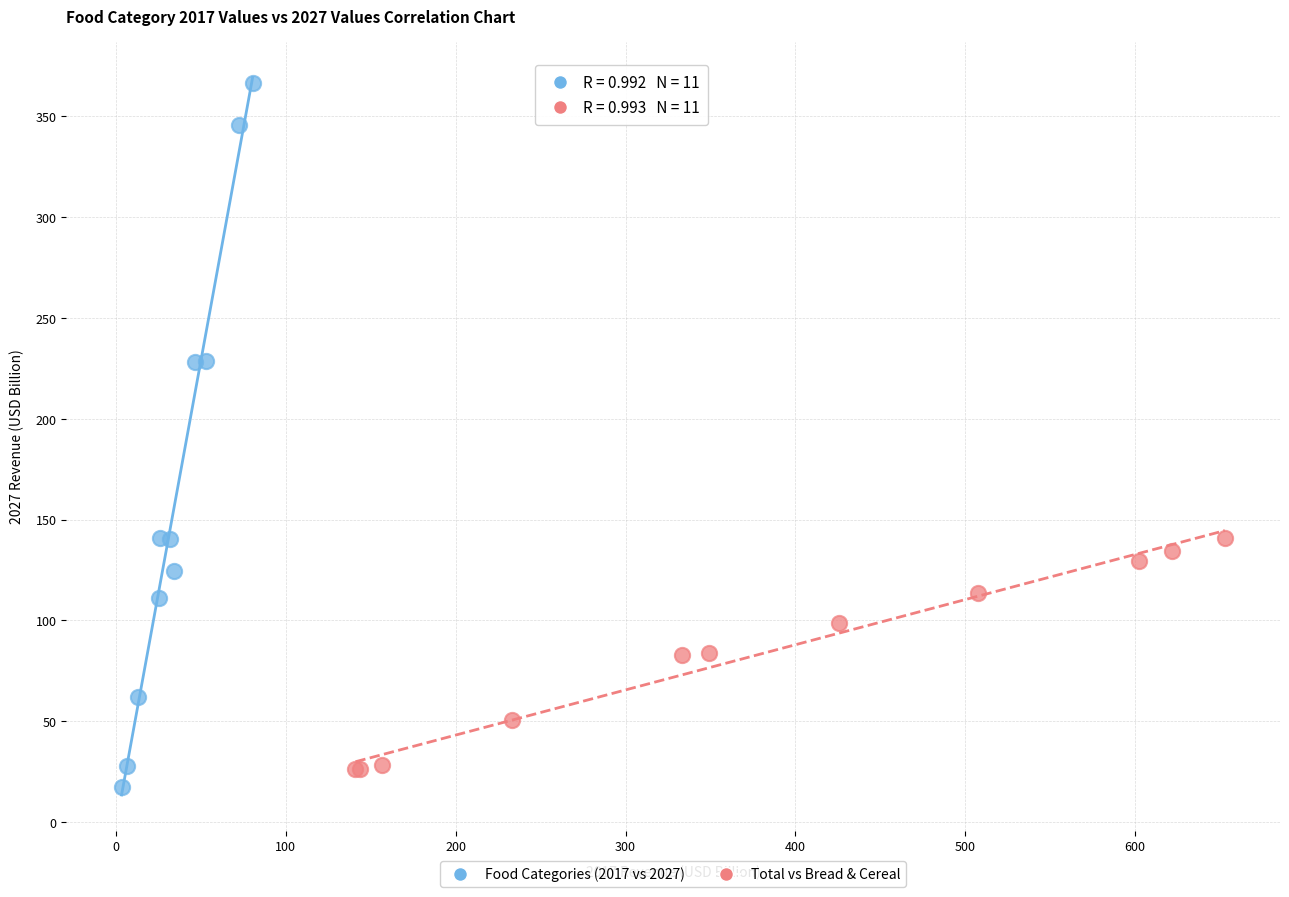

Which series contains the highest Y value?

Food Categories (2017 vs 2027)